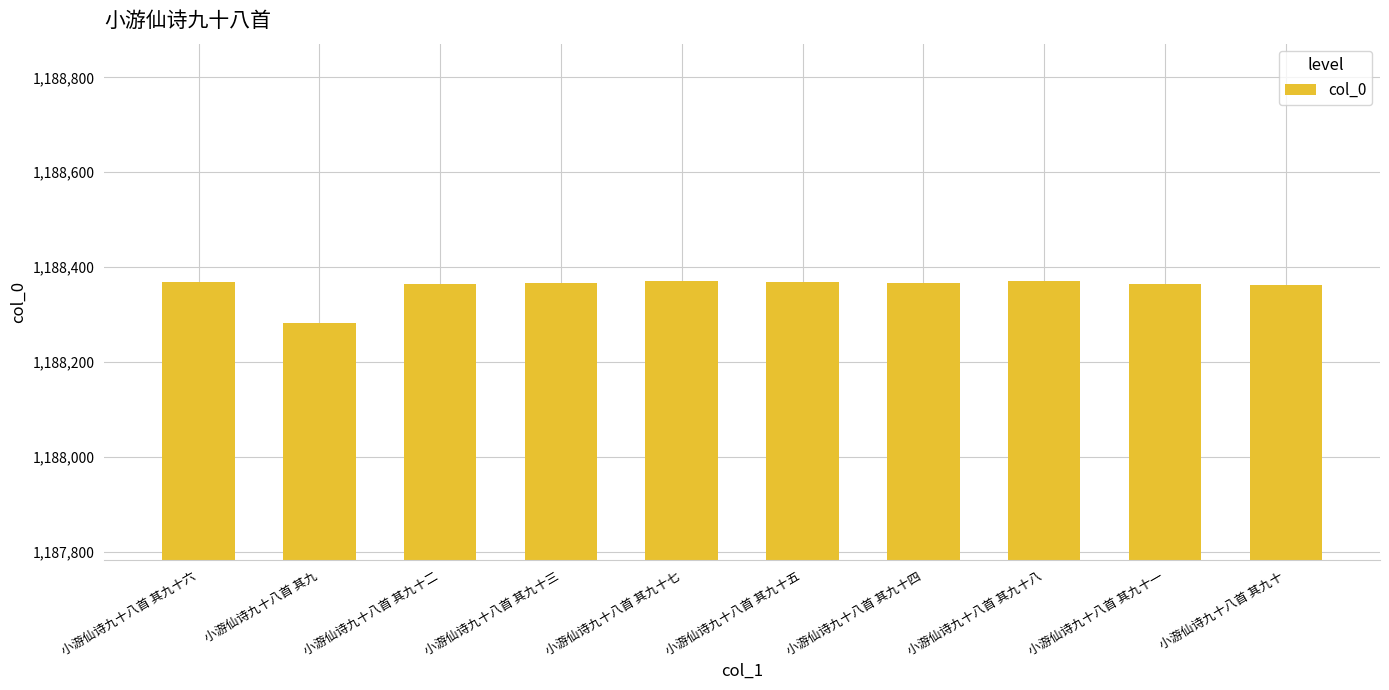

What is the smallest value displayed?

1188282